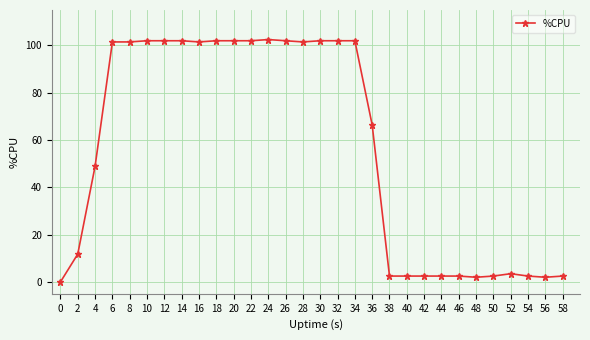

True or false: the data shows 49.4 at 22.

False